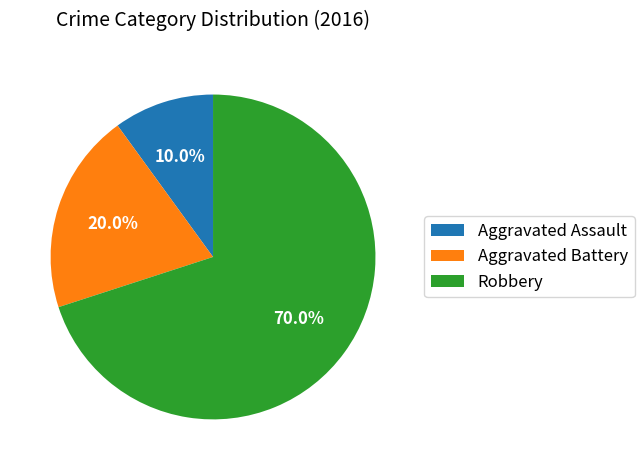

Which slice represents more than half of the pie?

Robbery